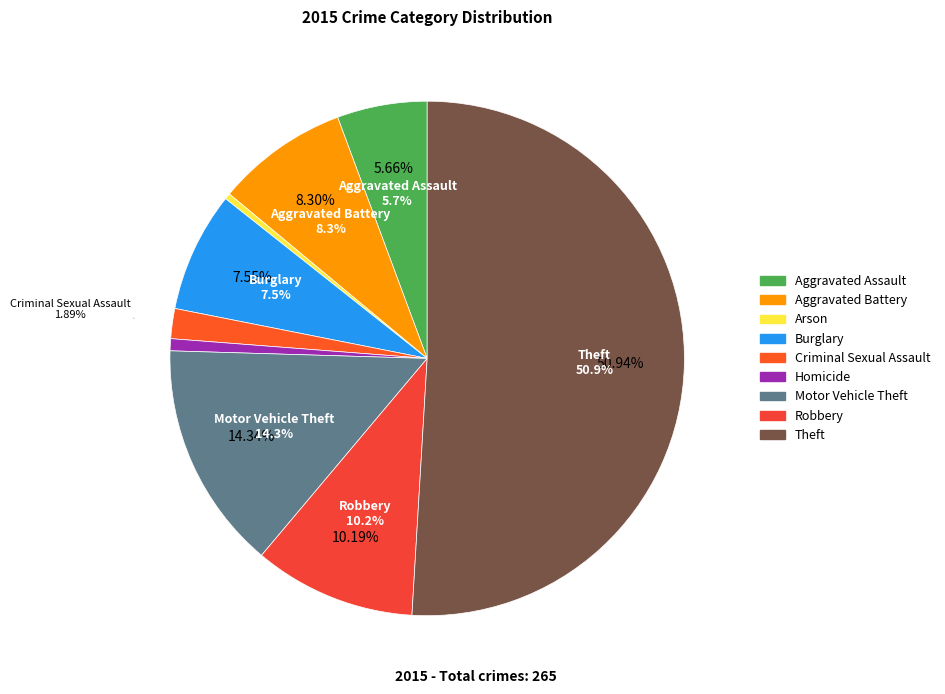

Is it true that Robbery is 22% of the pie?

False